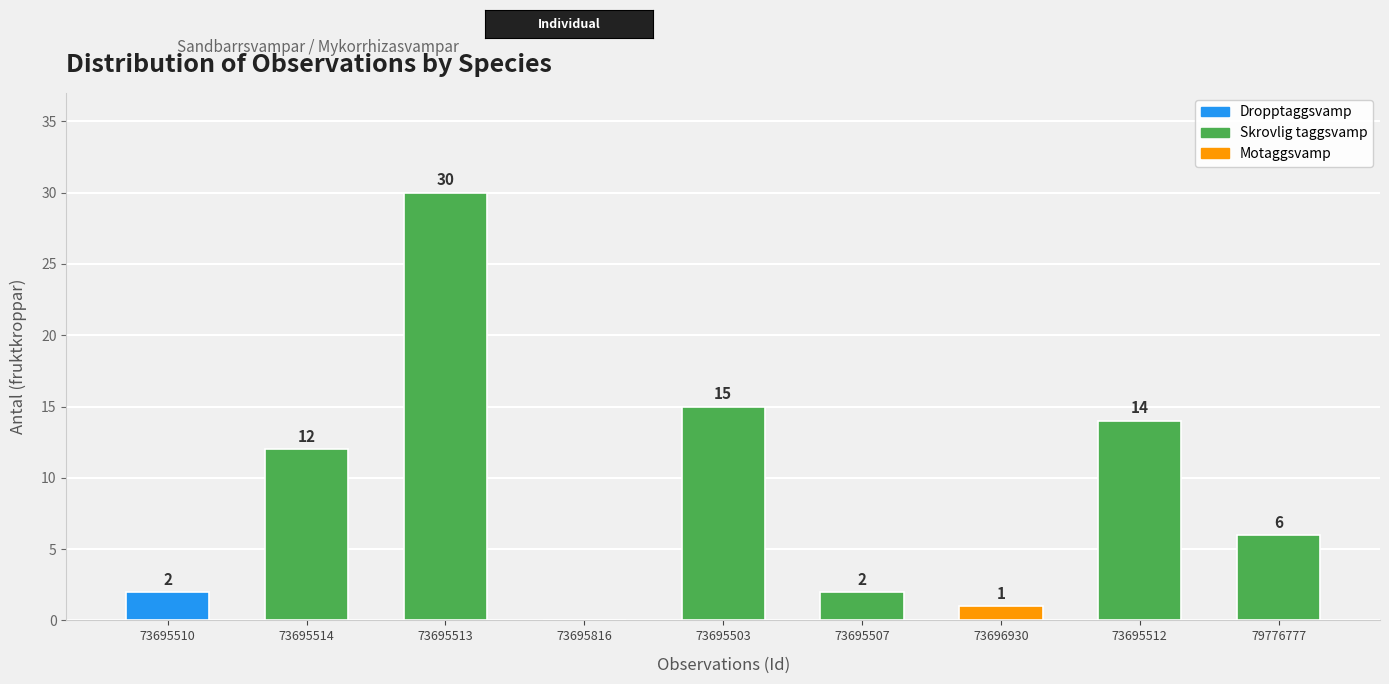

Rank the categories by value from lowest to highest.

Dropptaggsvamp
(73695816), Motaggsvamp
(73696930), Dropptaggsvamp
(73695510), Skrovlig taggsvamp
(73695507), Skrovlig taggsvamp
(79776777), Skrovlig taggsvamp
(73695514), Skrovlig taggsvamp
(73695512), Skrovlig taggsvamp
(73695503), Skrovlig taggsvamp
(73695513)